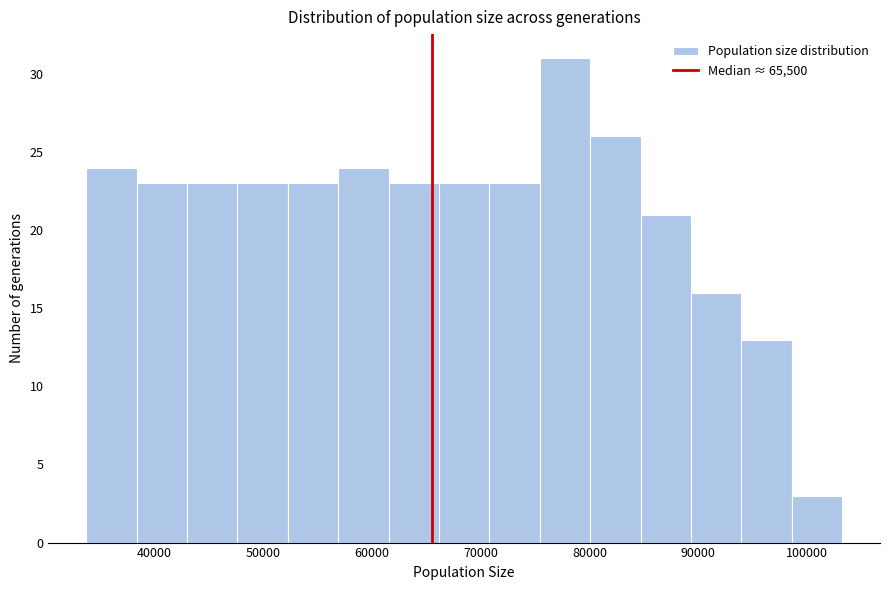

Over which range of the x-axis is the bar tallest?

75000 to 80000